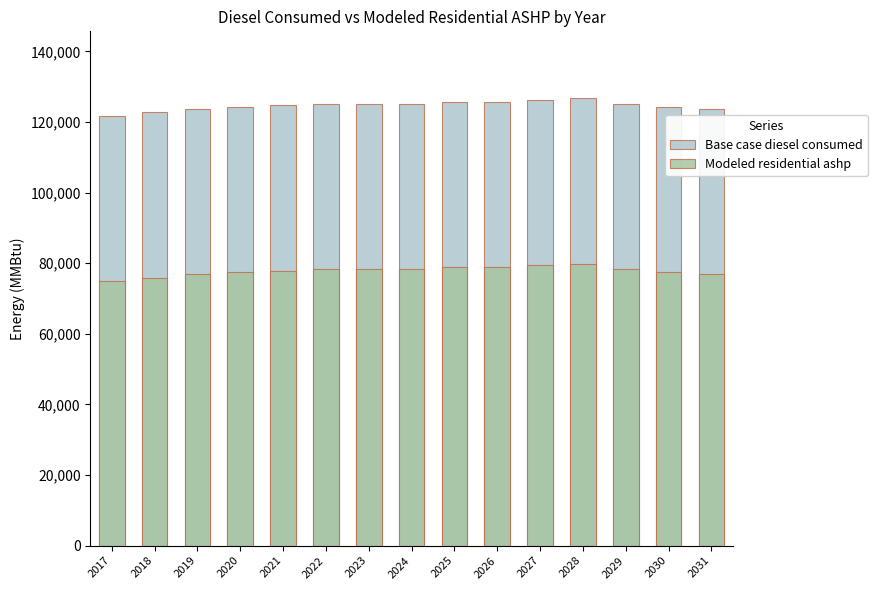

What is the difference between the maximum and minimum values in the Base case diesel consumed series?

4947.0